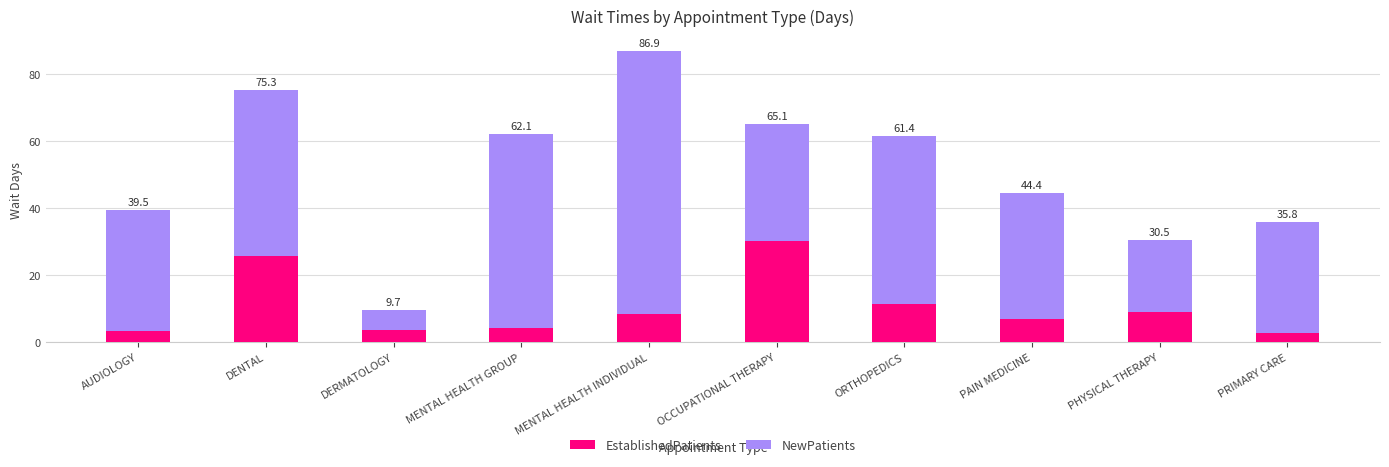

What are all the series names shown in the legend?

EstablishedPatients, NewPatients